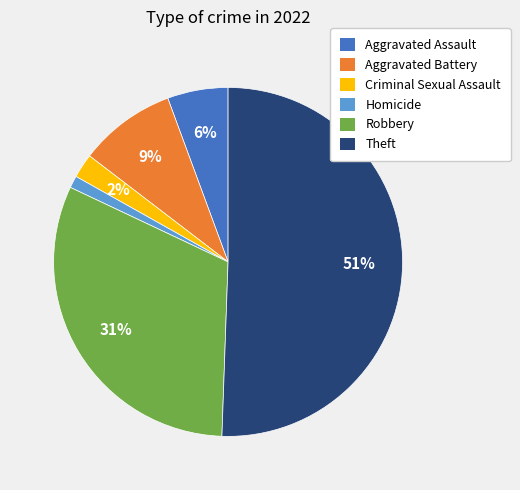

The Aggravated Assault slice represents 6% of the pie. True or false?

True